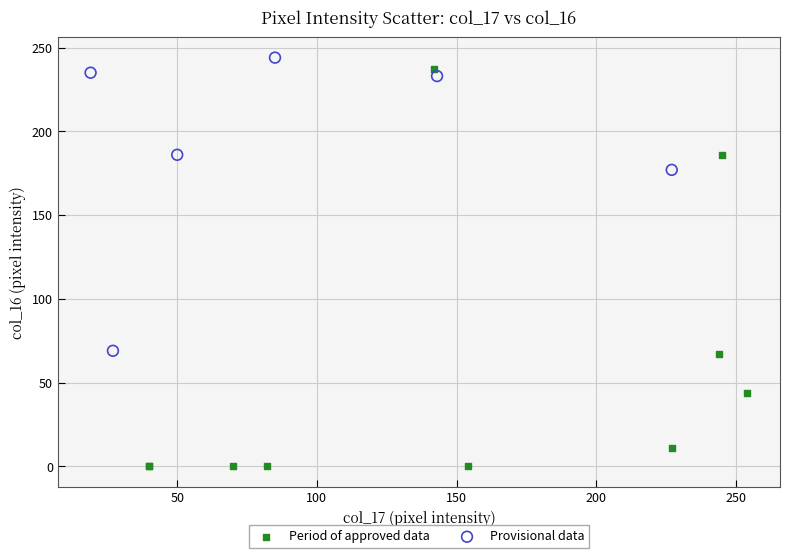

Which series has the largest Y range (max minus min)?

Period of approved data